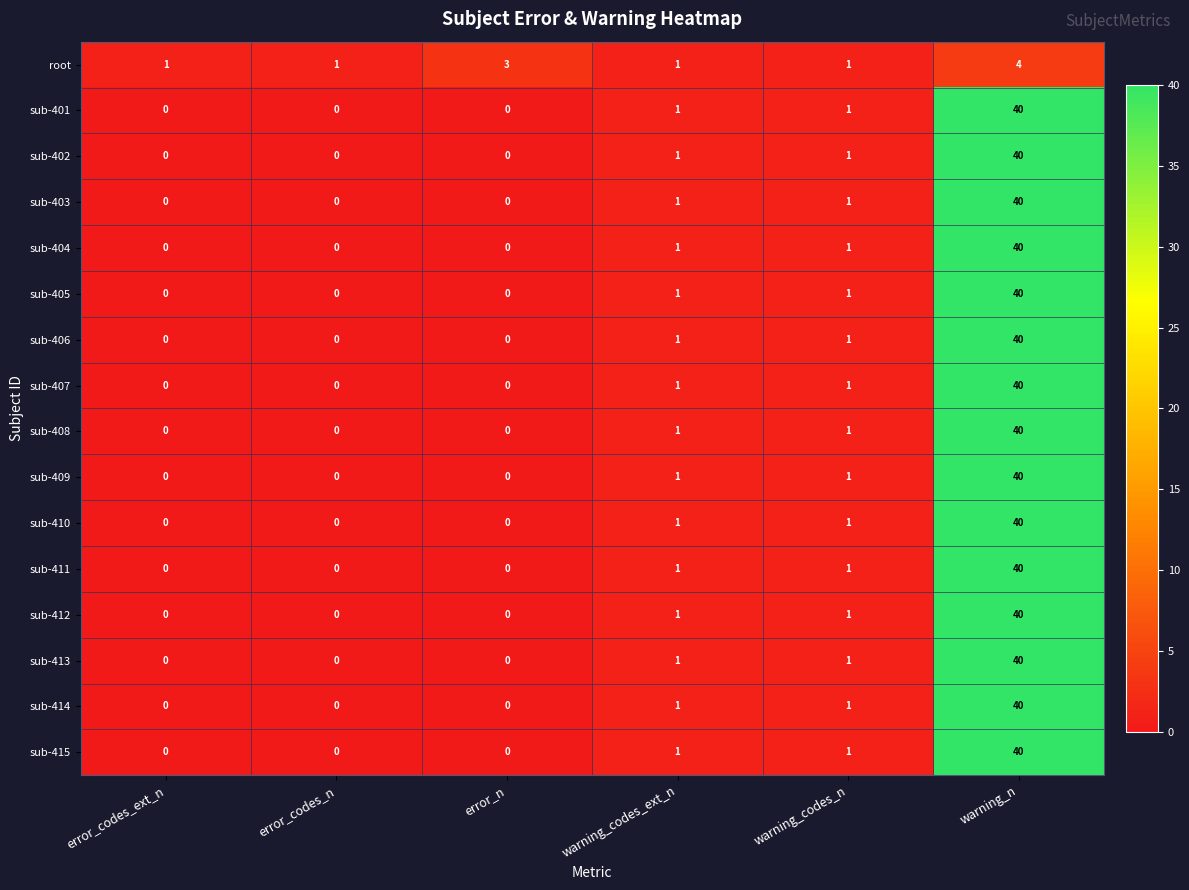

True or false: sub-403 has a value of 0 at error_codes_n.

True